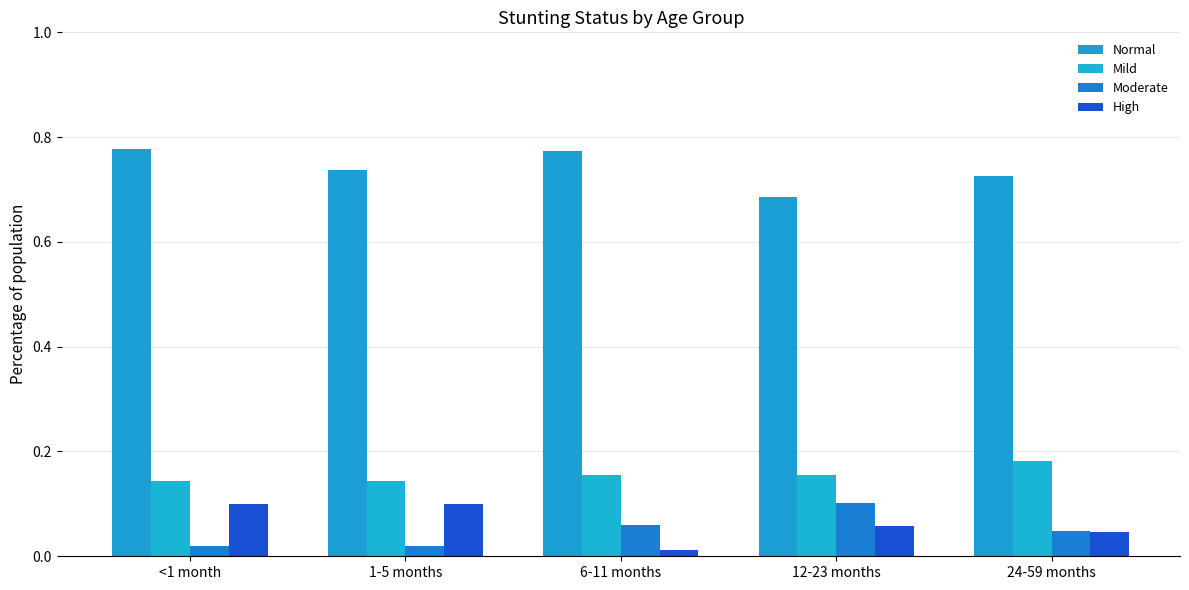

Count the number of categories in the chart.

5